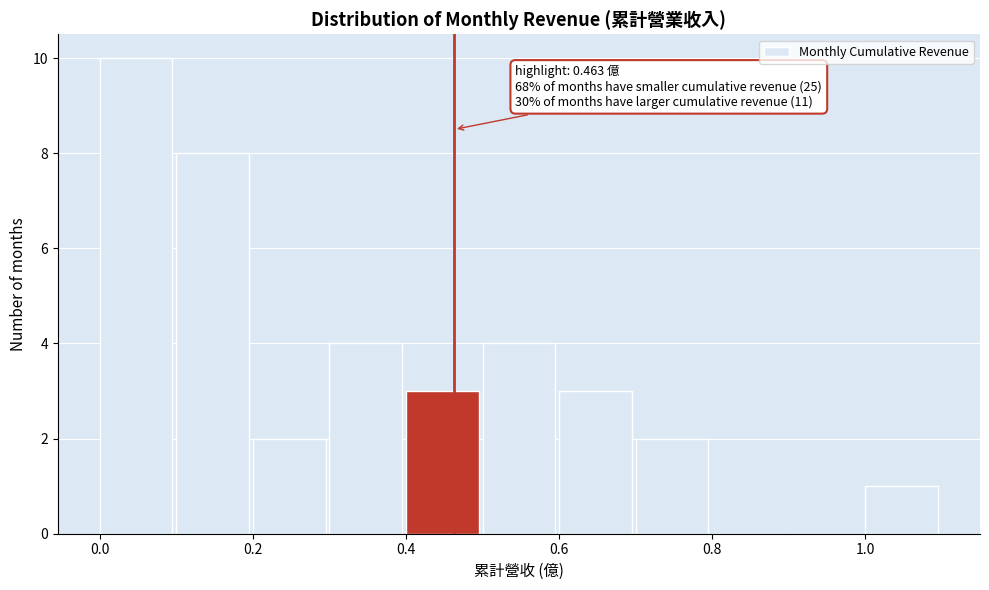

Which range on the x-axis has the tallest bar?

0.0 to 0.1